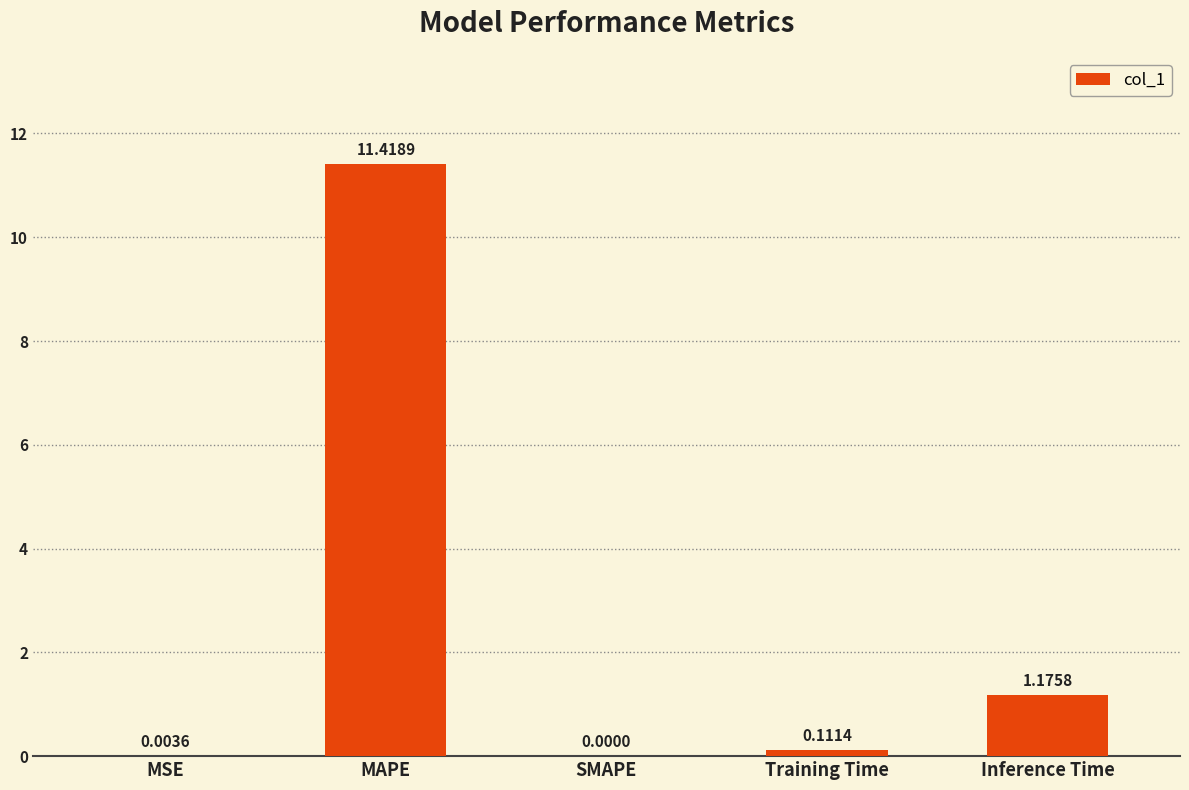

At which label is the value closest to 5?

Inference Time